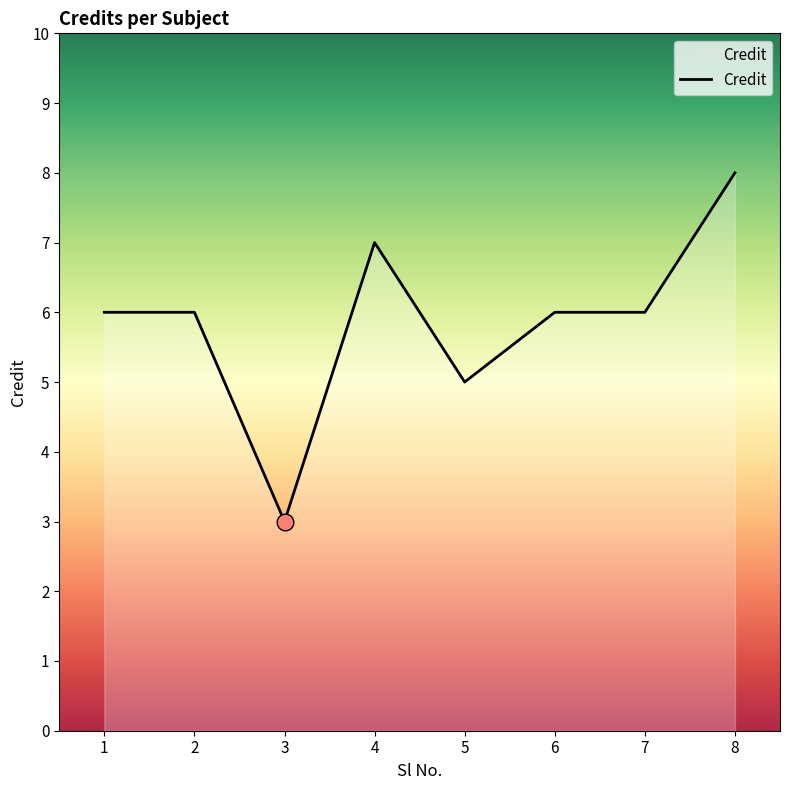

Reading left to right, what are all the values shown in this chart?

6	6	3	7	5	6	6	8